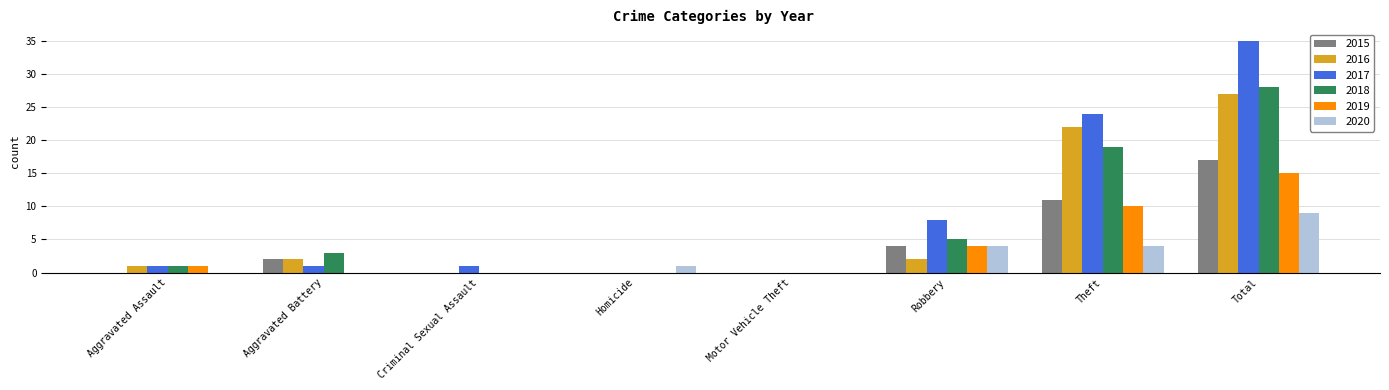

What is the total value across all series at Aggravated Battery?

8